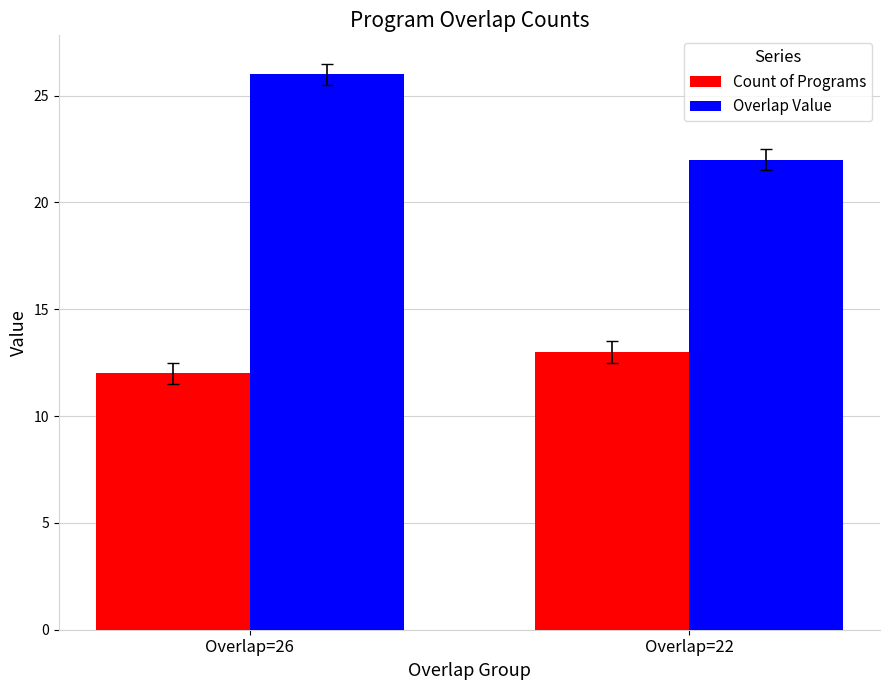

Which series has the largest total across all categories?

Overlap Value